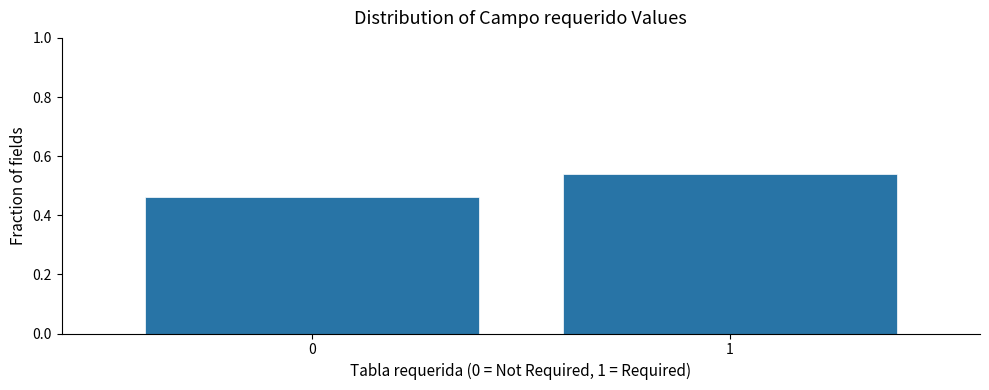

Rank the categories by value from lowest to highest.

0, 1